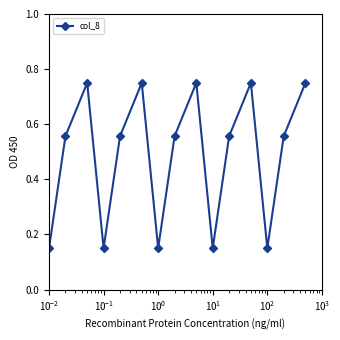

How many points are higher than both their immediate neighbors (excluding endpoints)?

4